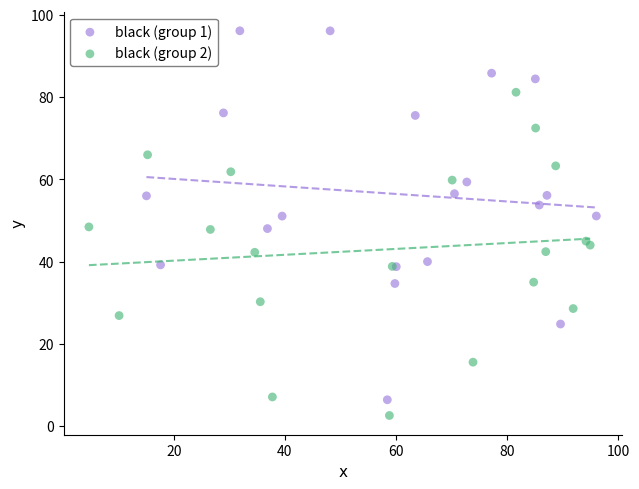

Which series has the largest Y range (max minus min)?

black (group 1)